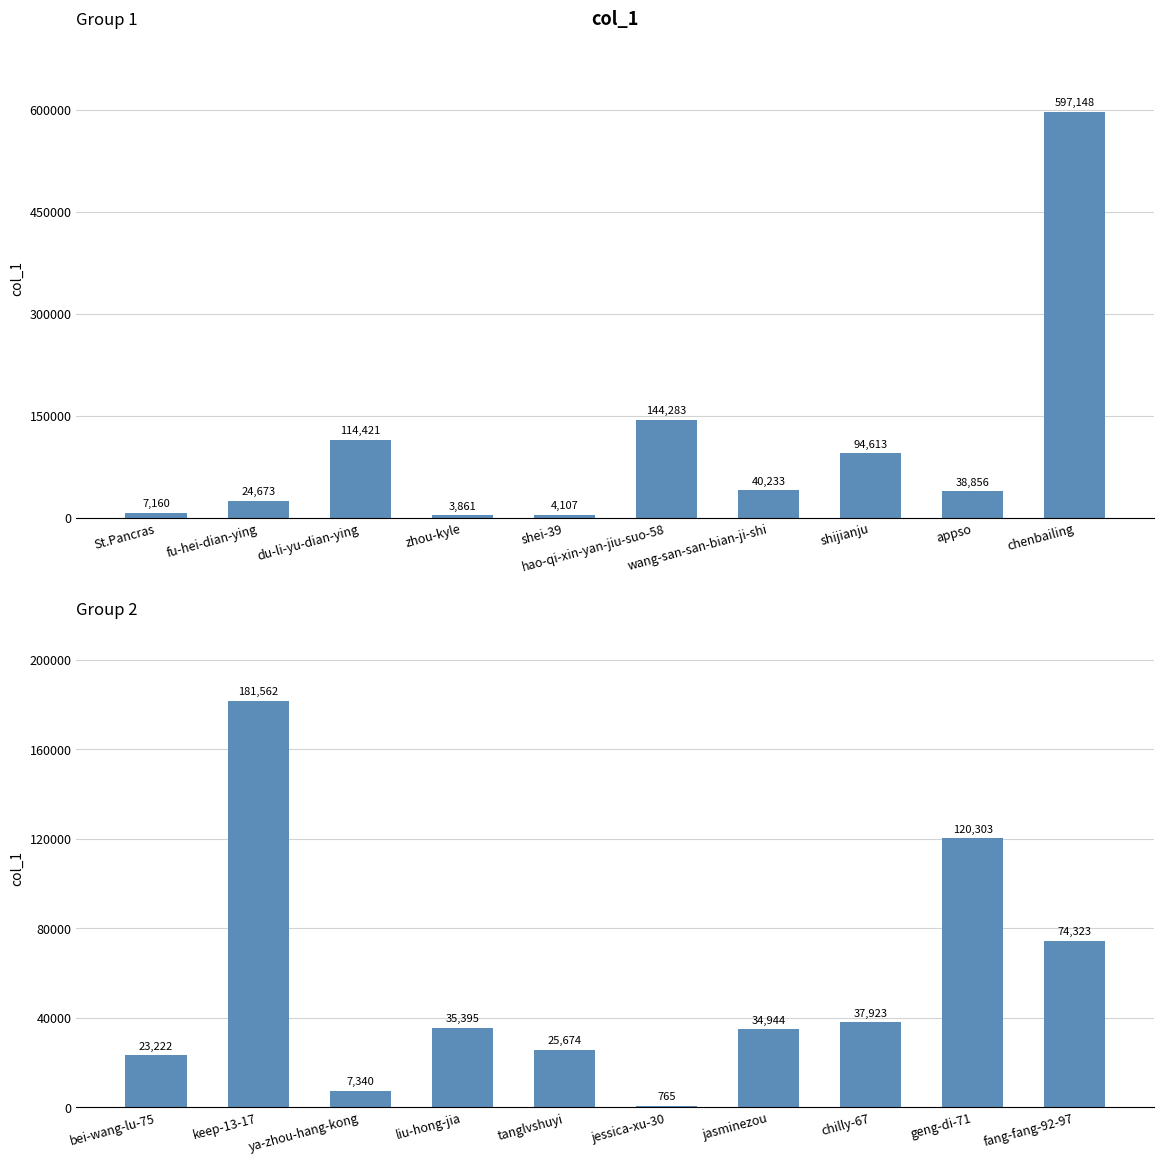

The value at liu-hong-jia is 12008. True or false?

False